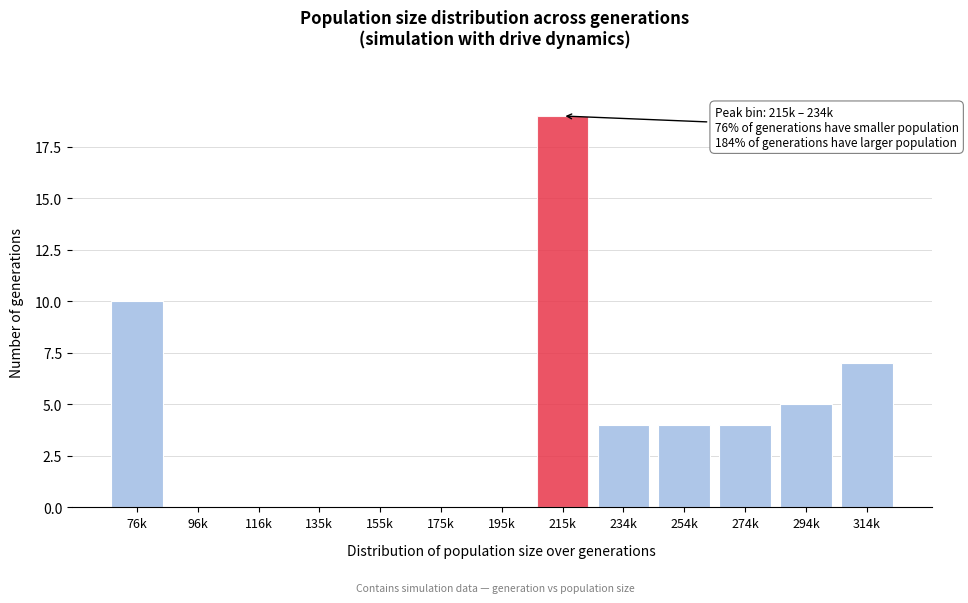

Reading left to right, list all the values displayed in this chart.

76k=10	96k=0	116k=0	135k=0	155k=0	175k=0	195k=0	215k=19	234k=4	254k=4	274k=4	294k=5	314k=7